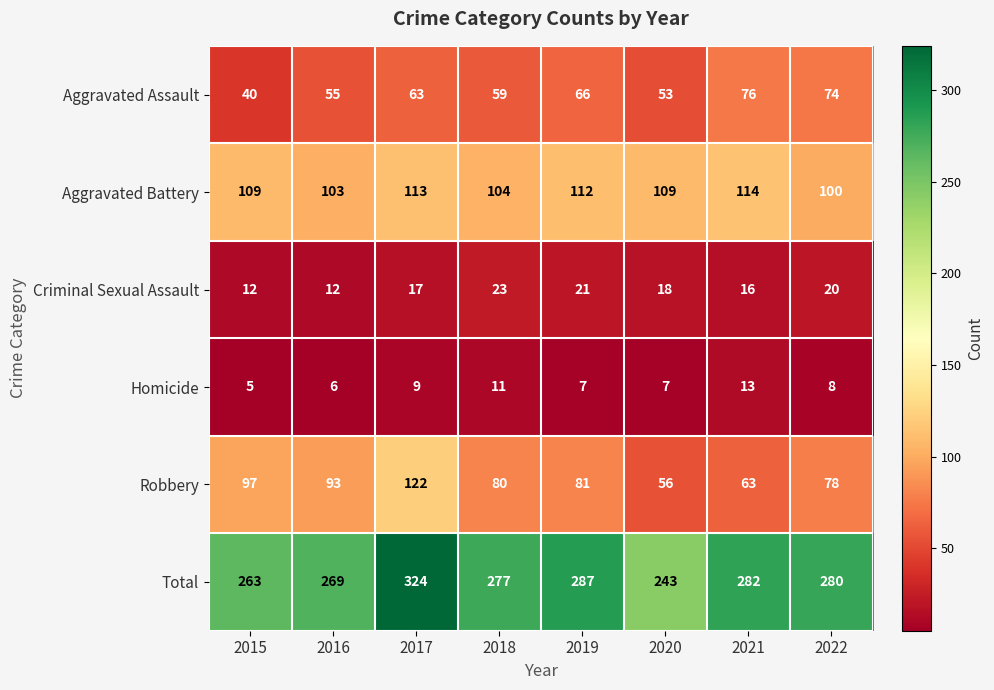

At how many categories does at least one series exceed 310?

1